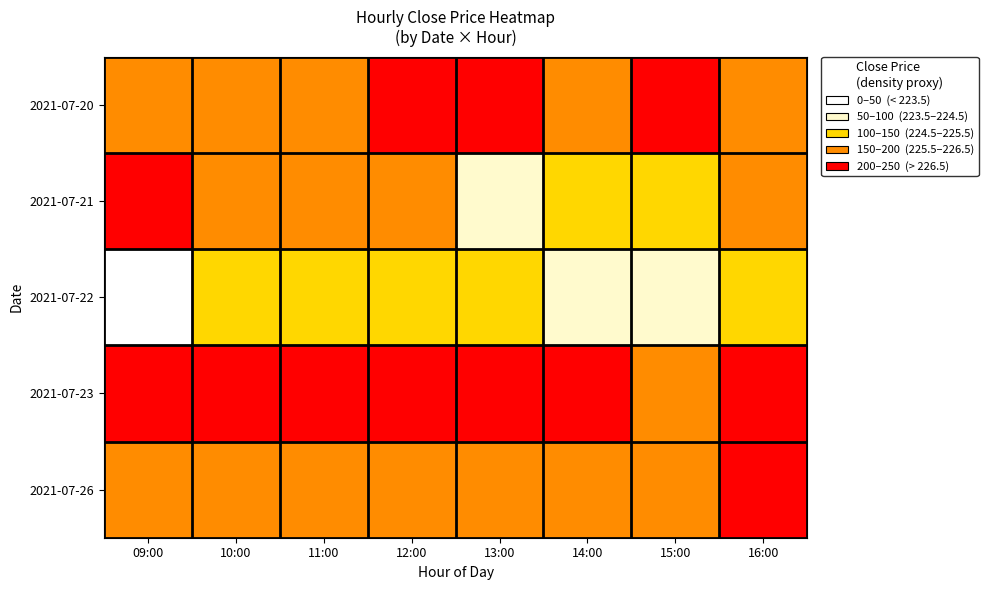

Reading left to right, what are all the values shown in this chart?

2021-07-20: 09:00=226.2	10:00=225.8	11:00=225.6	12:00=226.5	13:00=226.8	14:00=225.6	15:00=226.6	16:00=225.9
2021-07-21: 09:00=226.7	10:00=225.5	11:00=226.2	12:00=225.9	13:00=224.1	14:00=225.4	15:00=225.4	16:00=225.5
2021-07-22: 09:00=223.3	10:00=225.2	11:00=224.6	12:00=224.9	13:00=225.1	14:00=223.8	15:00=224.3	16:00=224.5
2021-07-23: 09:00=228.3	10:00=227.1	11:00=226.9	12:00=227.8	13:00=226.7	14:00=226.5	15:00=226.2	16:00=227.0
2021-07-26: 09:00=225.7	10:00=226.1	11:00=226.3	12:00=225.9	13:00=226.0	14:00=225.7	15:00=226.2	16:00=226.7